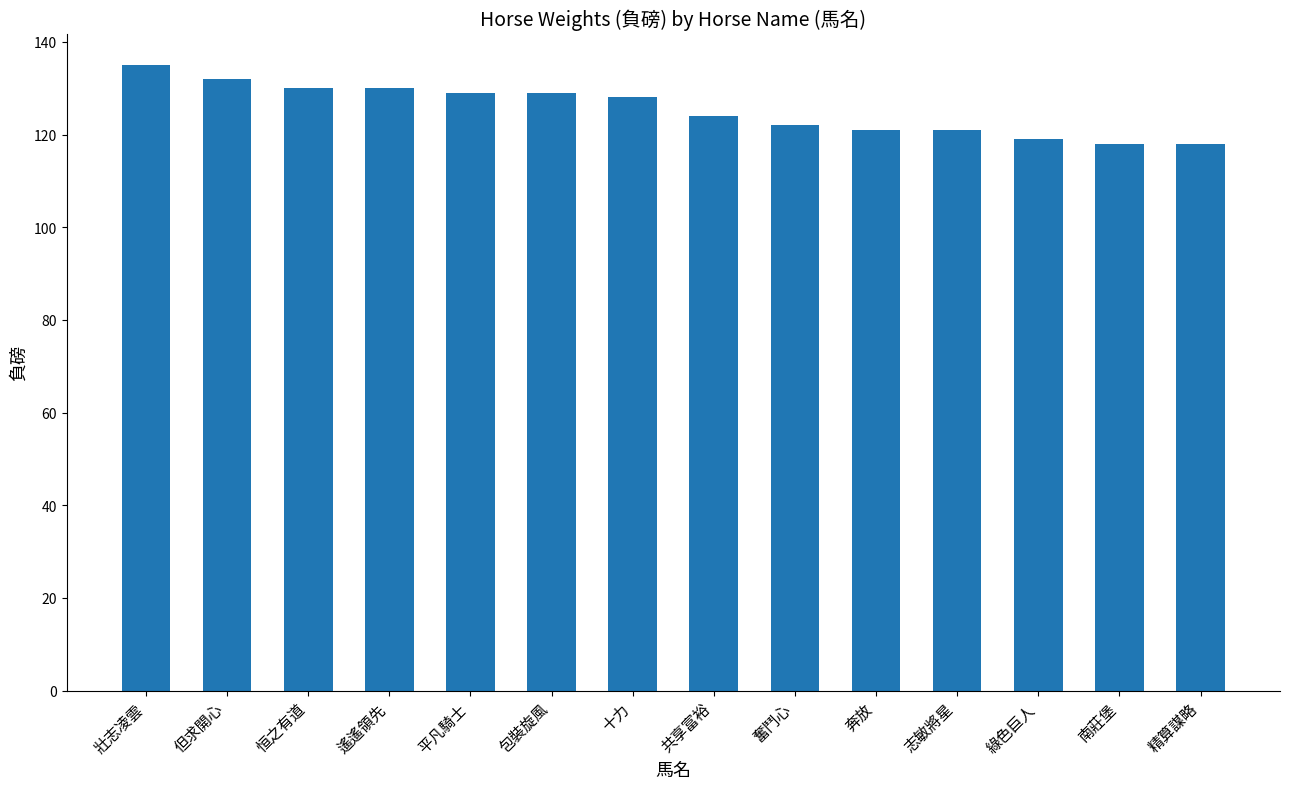

What is the label of the 12th bar from the left?

綠色巨人